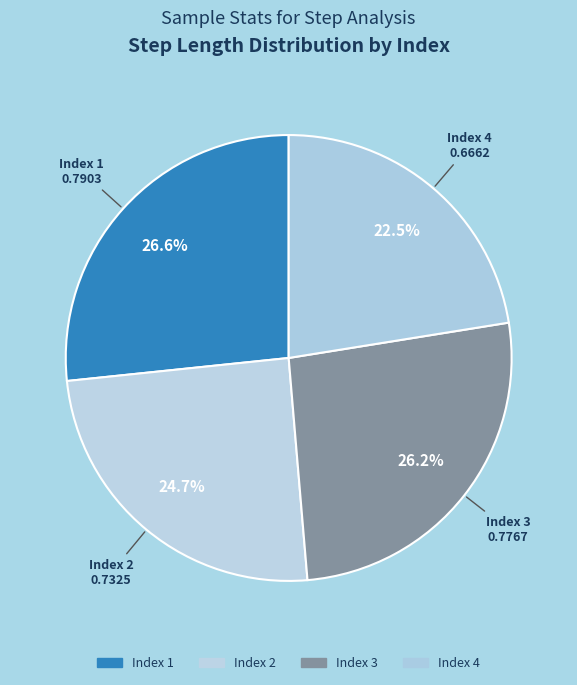

How many segments does this pie chart have?

4